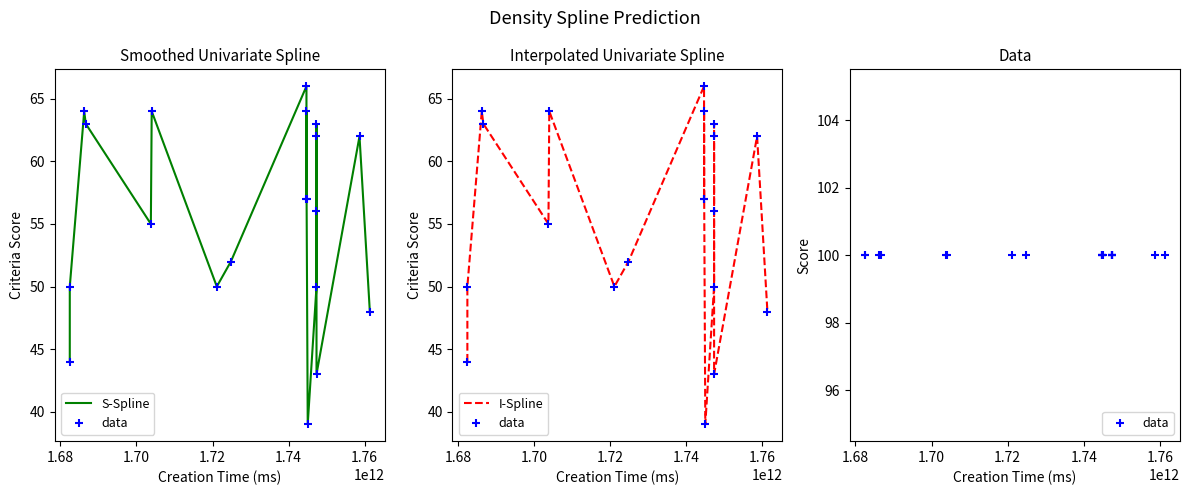

What is the value of the data point at the 17th from the left?

100